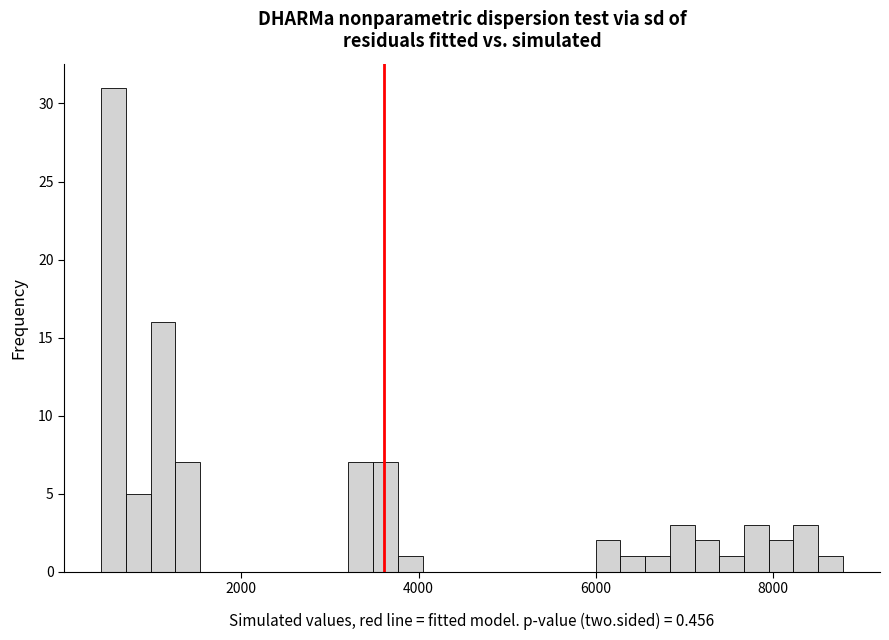

Around what value on the x-axis is the tallest bar? Give the approximate position of its centre, as read against the axis.

600